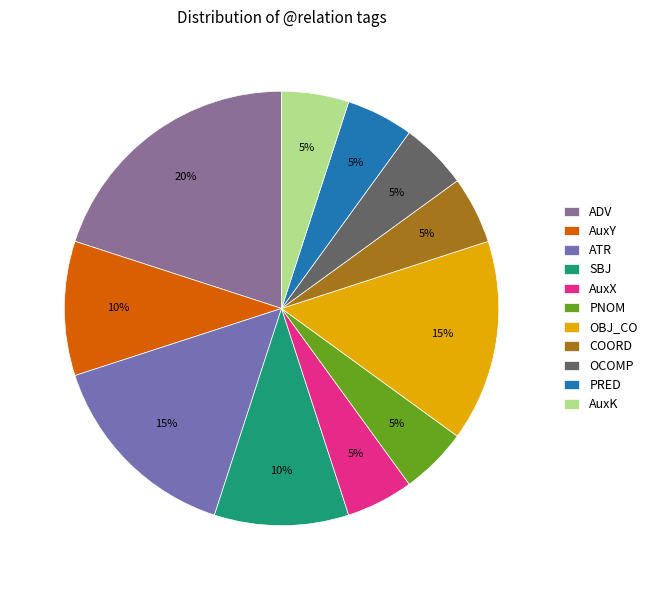

What is the ratio of the value at OBJ_CO to the value at PNOM?

3.0